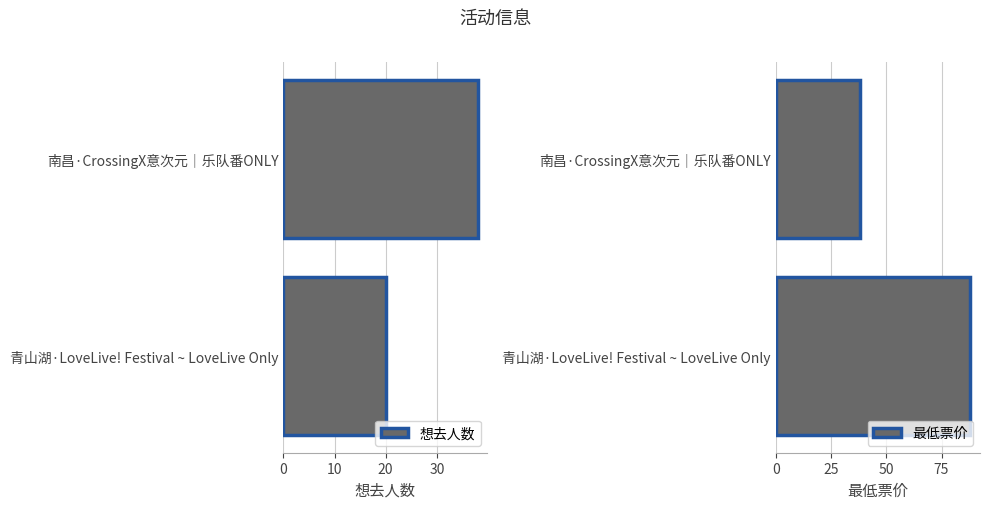

What is the minimum value for 最低票价?

38